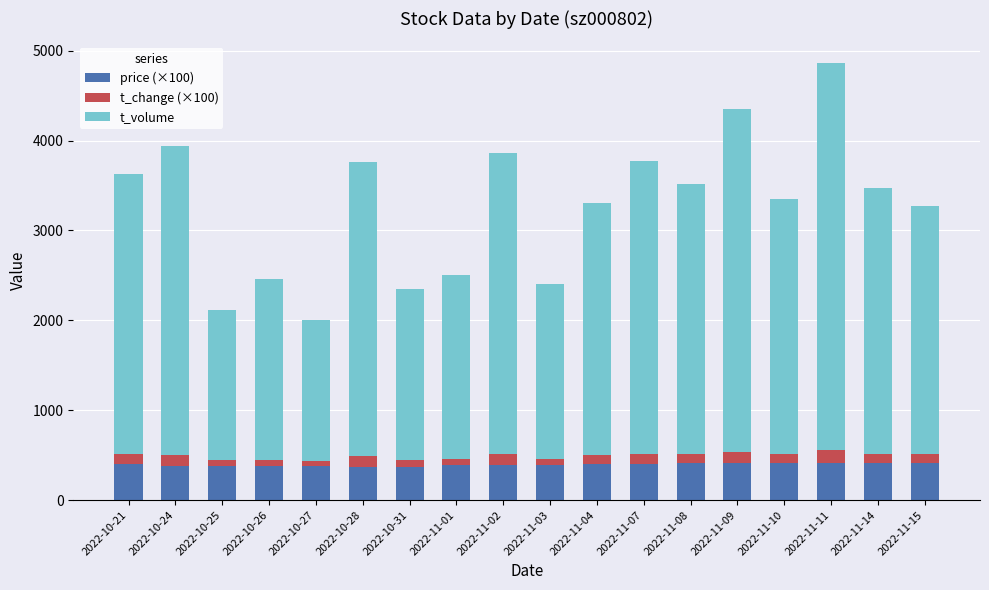

At which category is the sum across all series the highest?

2022-11-11